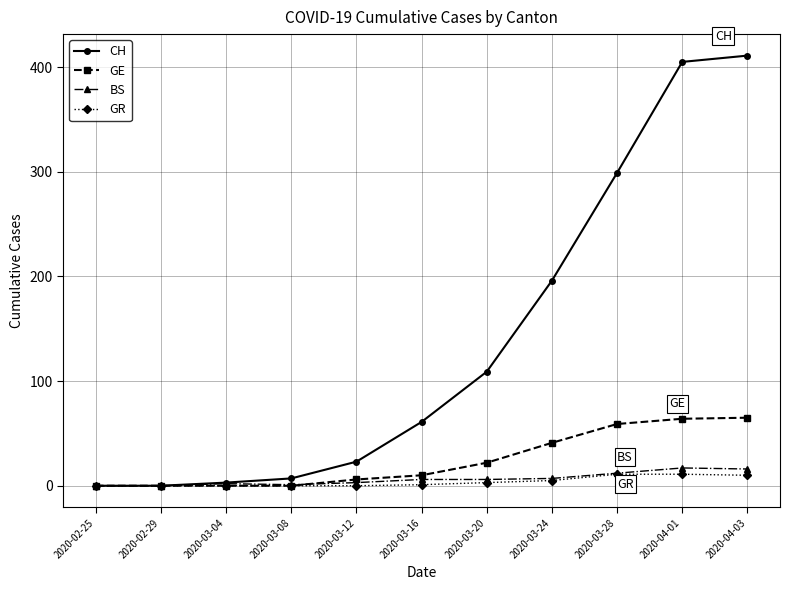

At how many categories does at least one series exceed 143?

4